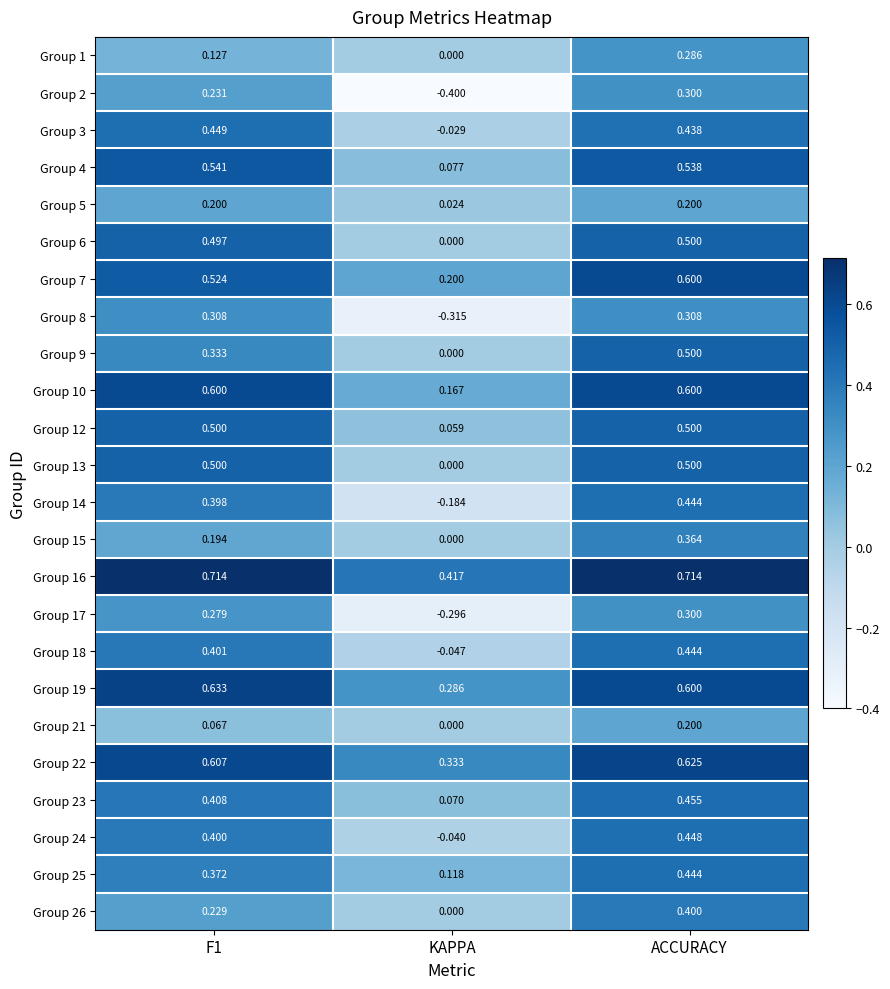

Which category has the lowest value in the Group 26 series?

KAPPA